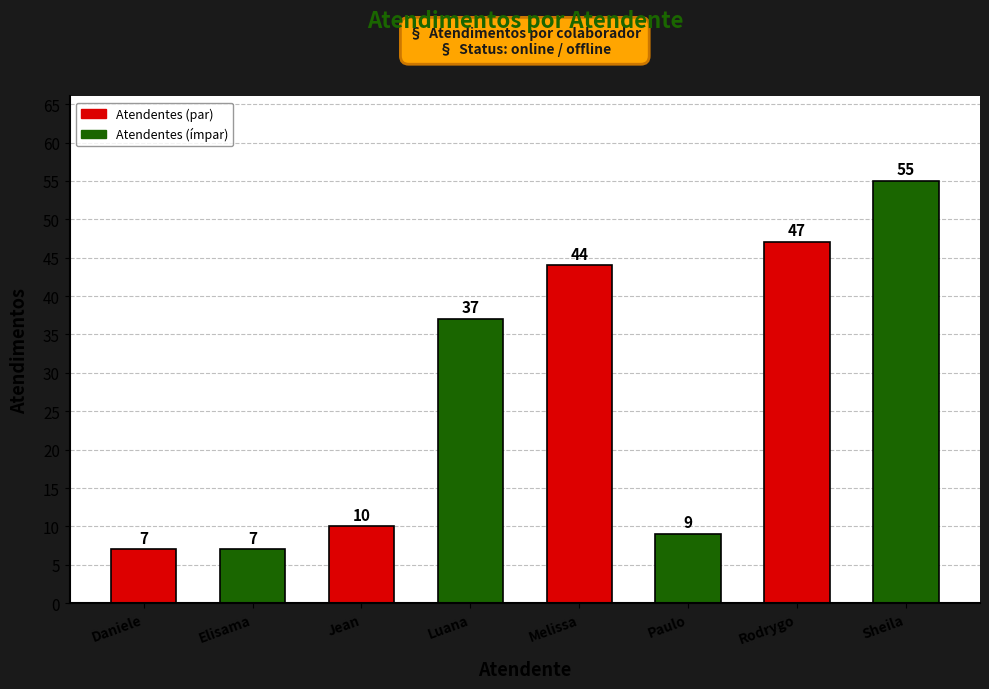

What is the approximate value at Sheila, to the nearest 10?

60